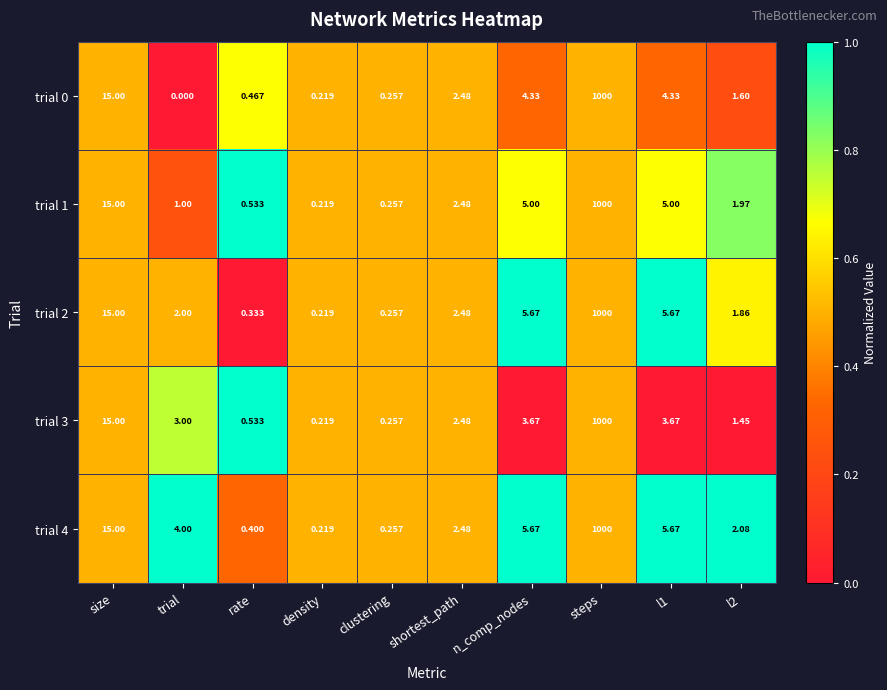

What is the total value across all series at density?

1.1